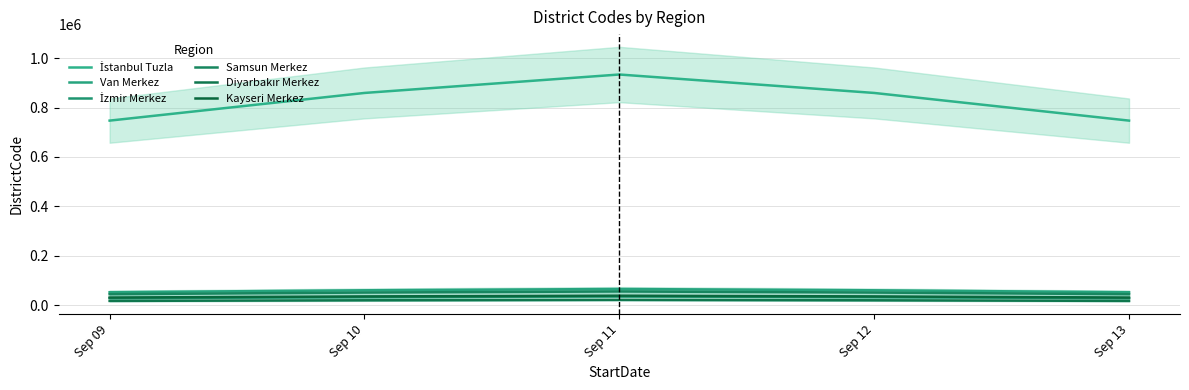

How many values in the Van Merkez series are below 59800?

2